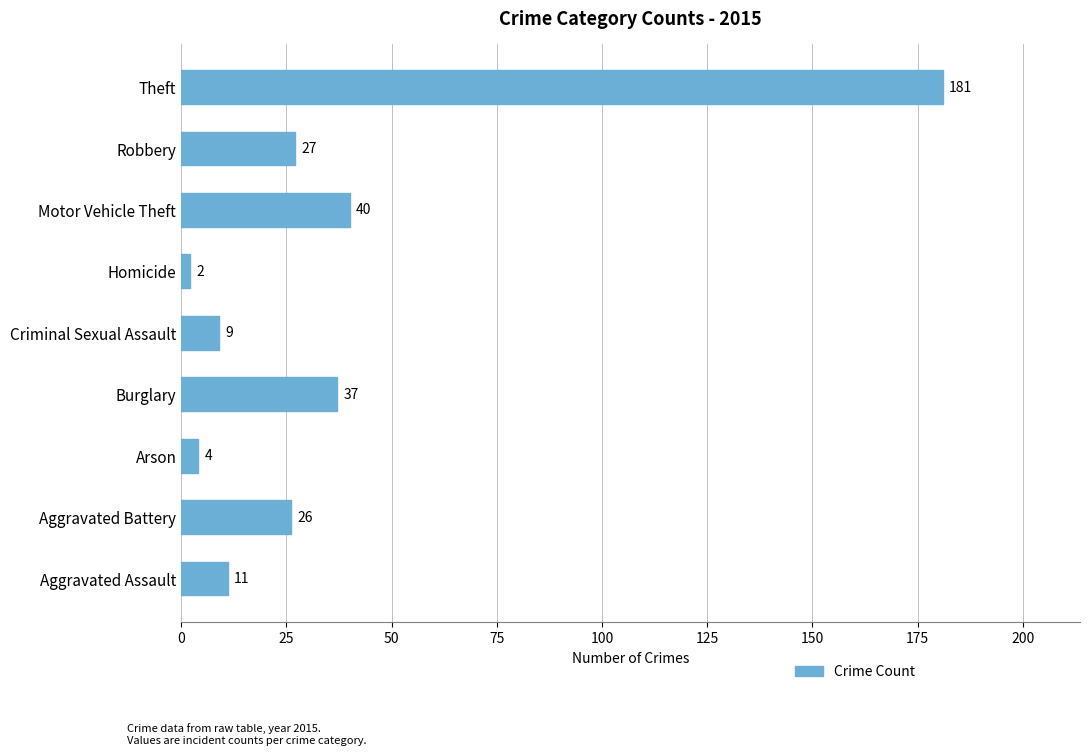

What is the sum of the values at Robbery and Aggravated Assault?

38